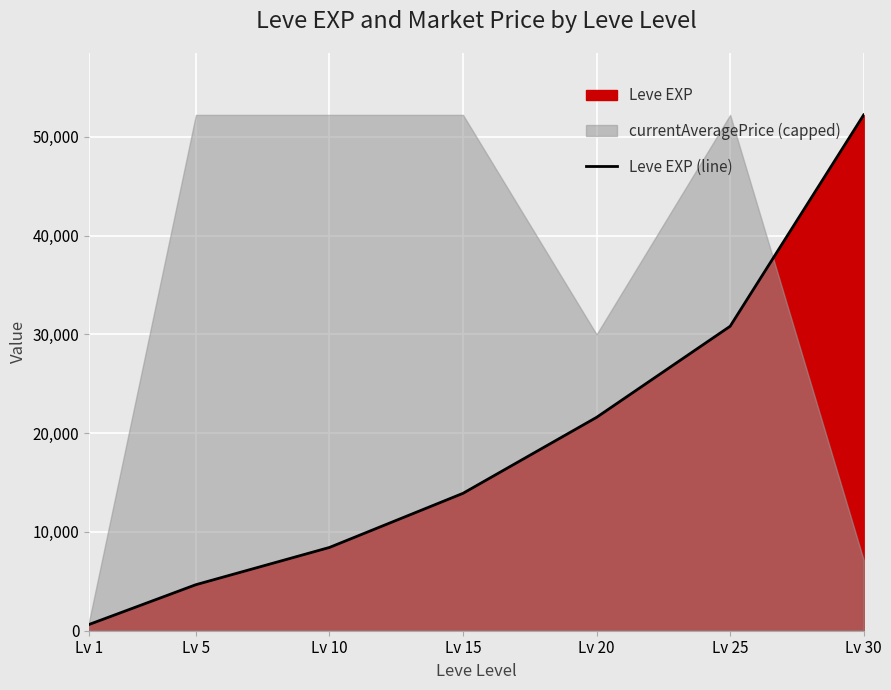

What is the sum of the values at Lv 1 and Lv 25?

31450